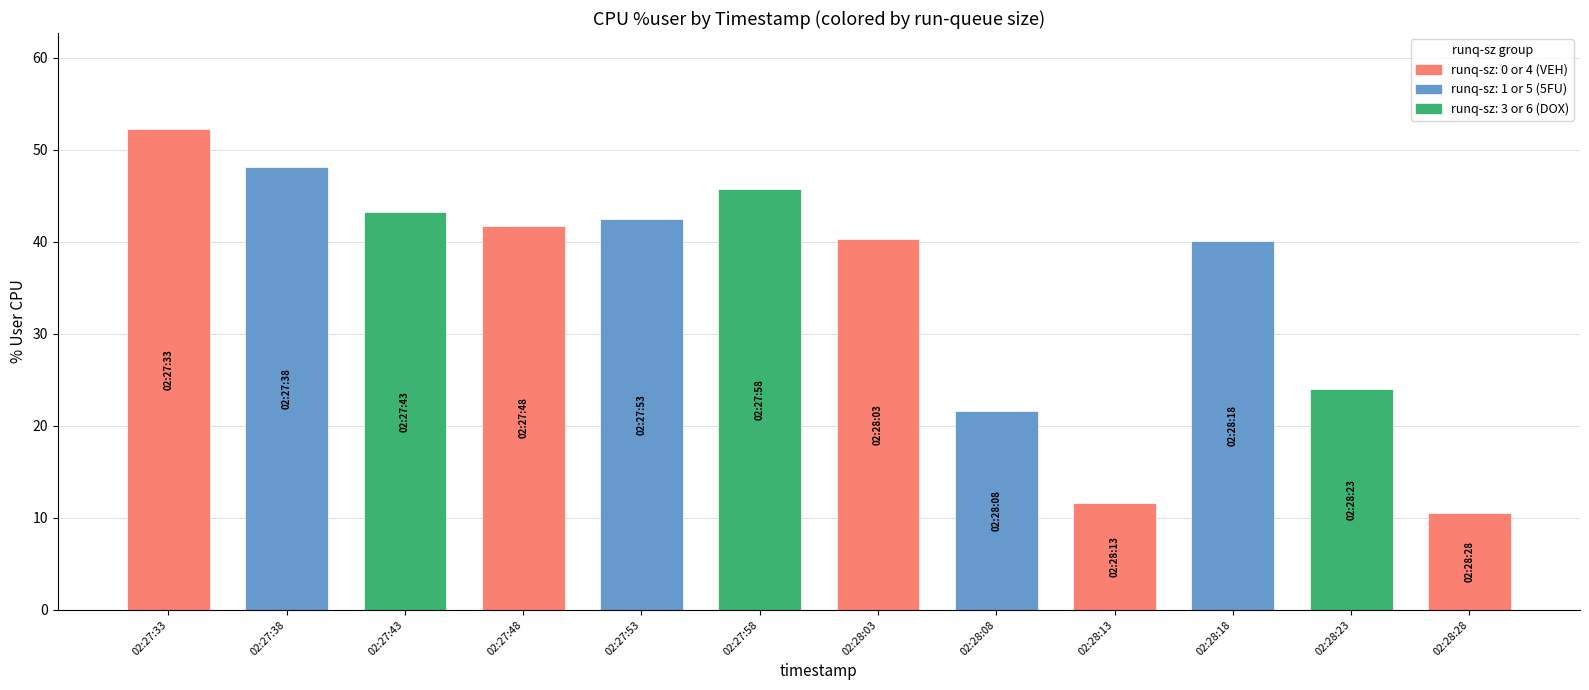

What is the change in value from 02:28:03 to 02:28:28?

-29.8